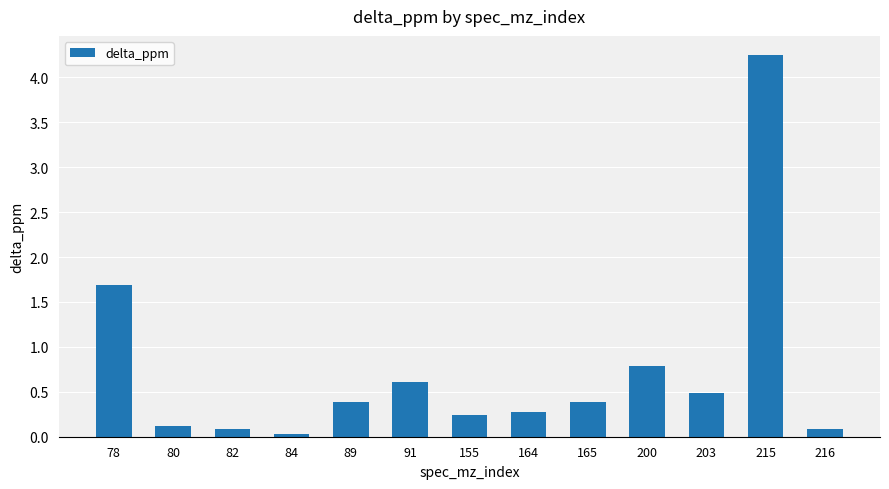

What is the average value?

0.7